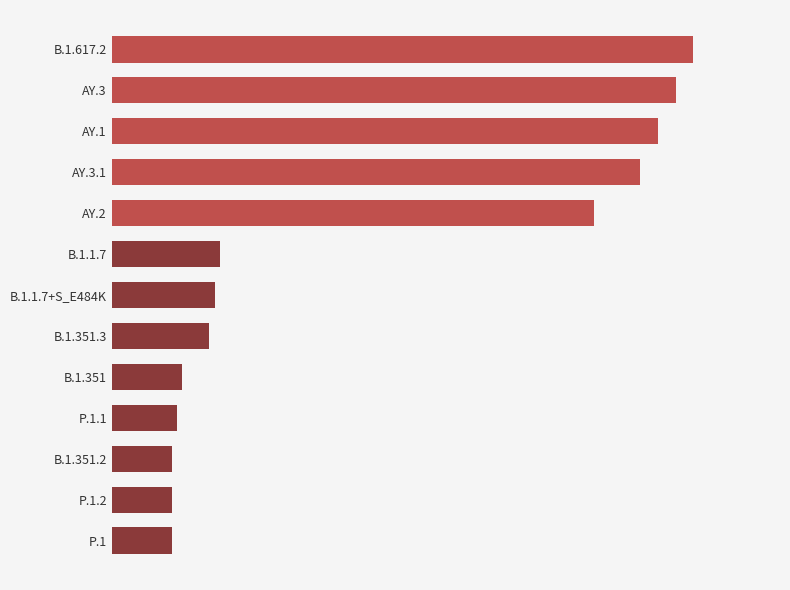

Does the chart contain any negative values?

No